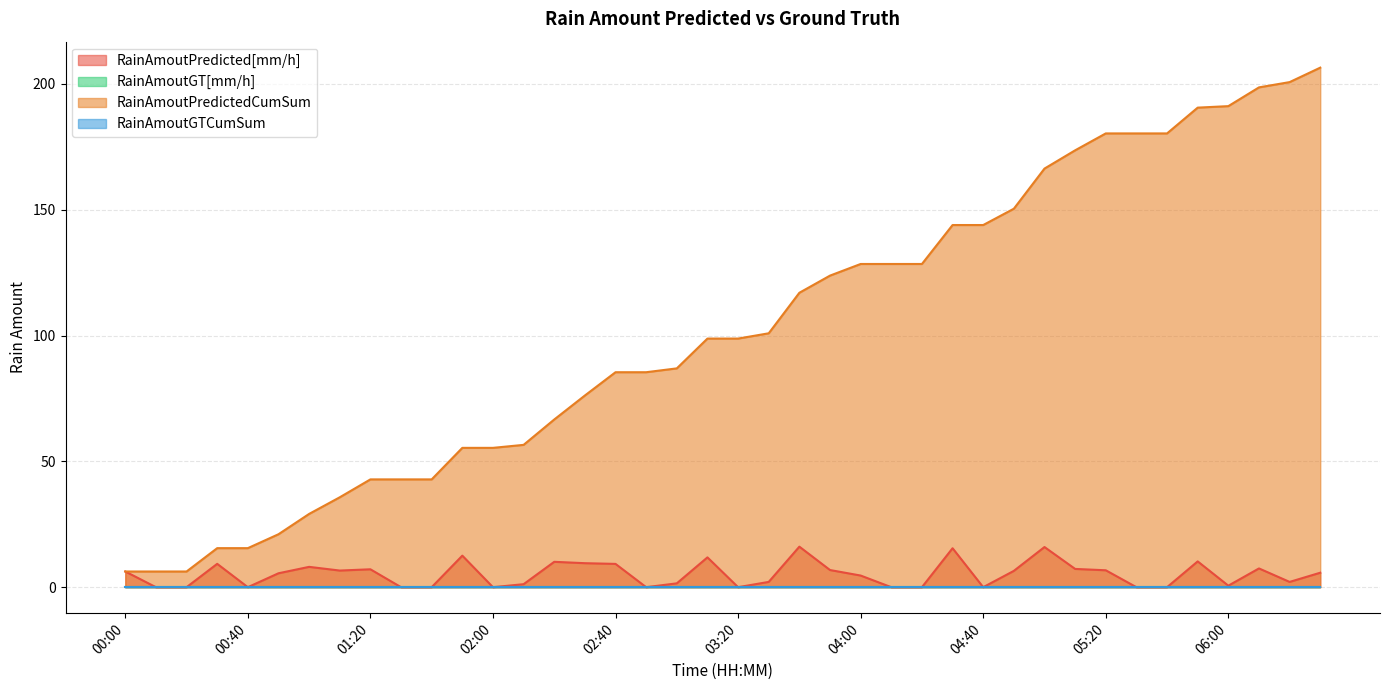

What is the difference between the maximum and second lowest values in the RainAmoutPredictedCumSum series?

200.2